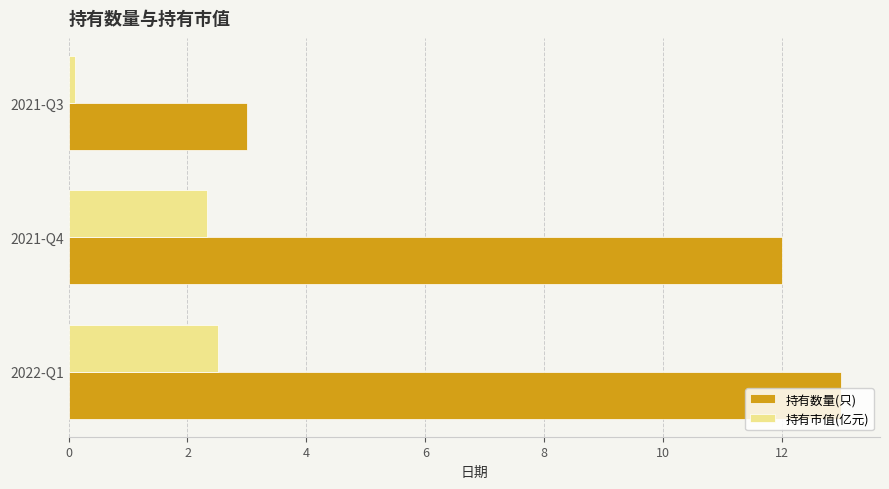

What are all the series names shown in the legend?

持有数量(只), 持有市值(亿元)